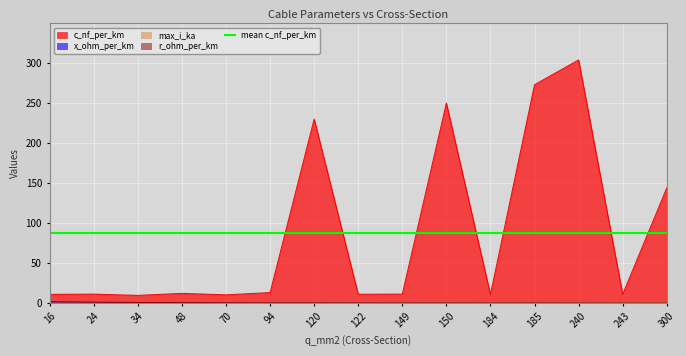

How many values in the c_nf_per_km series are below 11?

3